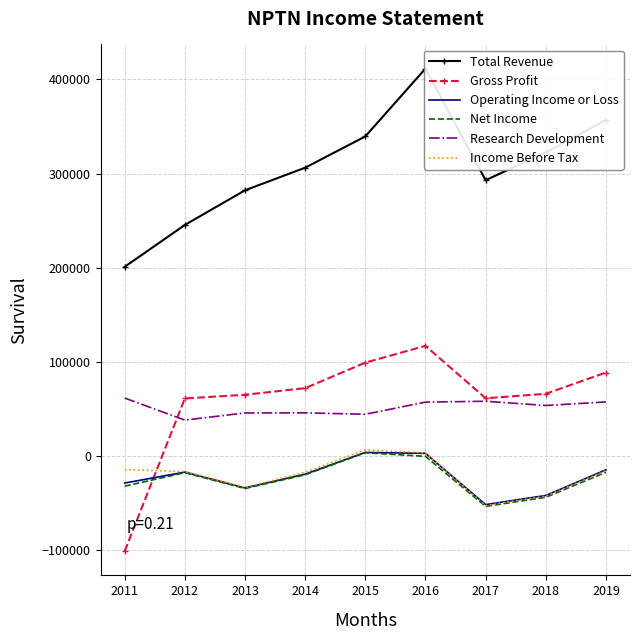

In Income Before Tax, how many points are lower than both neighbors (excluding endpoints)?

2